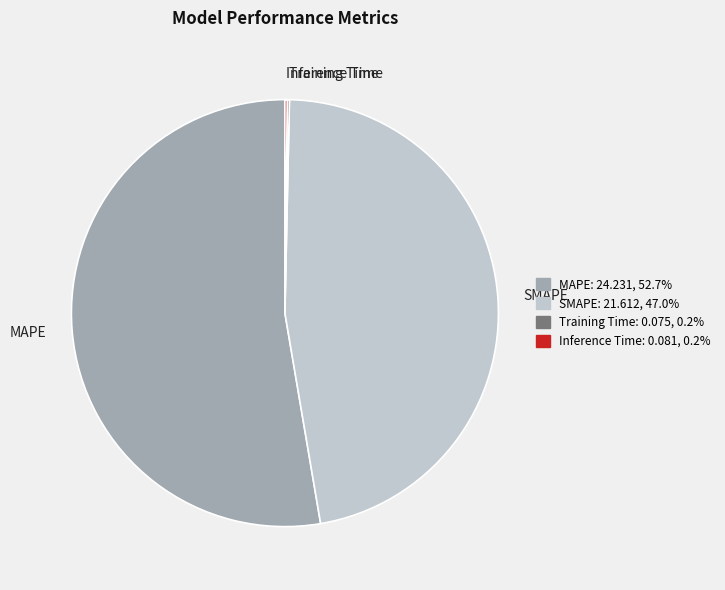

Is there a majority slice in this chart?

Yes